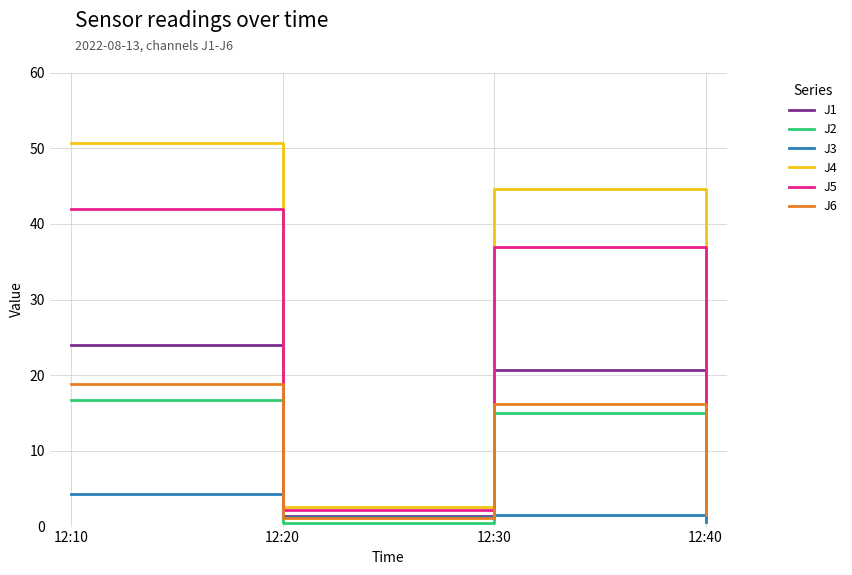

Which series has the widest spread of values?

J4